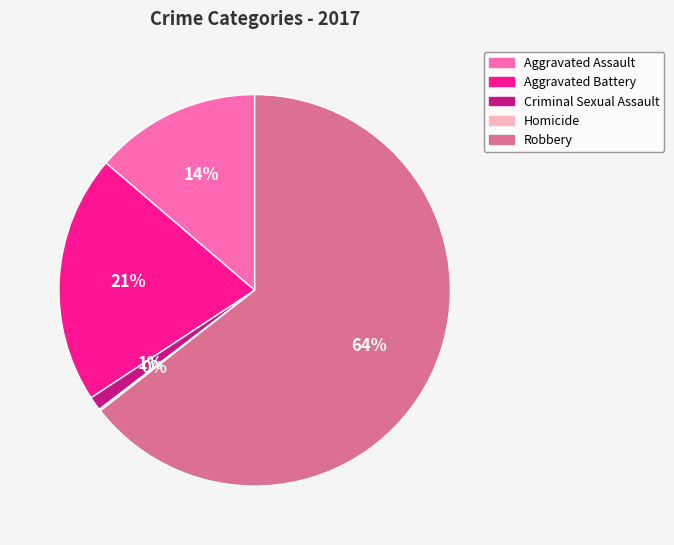

To the nearest percent, what is the combined percentage of Aggravated Battery and Criminal Sexual Assault?

22%